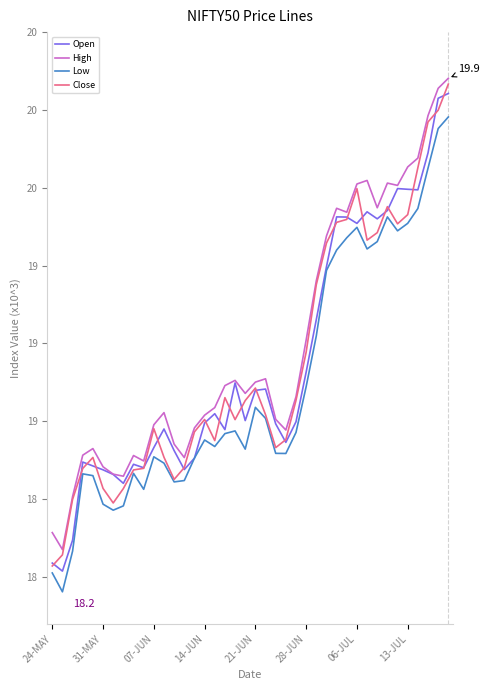

Reading left to right, extract all data points from this chart.

Open: 18.3	18.3	18.4	18.6	18.6	18.6	18.6	18.6	18.6	18.6	18.7	18.7	18.7	18.6	18.6	18.7	18.8	18.7	18.9	18.8	18.8	18.9	18.7	18.7	18.7	18.9	19.1	19.2	19.4	19.4	19.4	19.4	19.4	19.4	19.5	19.5	19.5	19.6	19.8	19.8
High: 18.4	18.3	18.5	18.6	18.7	18.6	18.6	18.6	18.6	18.6	18.7	18.8	18.7	18.6	18.7	18.8	18.8	18.9	18.9	18.8	18.9	18.9	18.8	18.7	18.8	19.0	19.2	19.3	19.4	19.4	19.5	19.5	19.4	19.5	19.5	19.6	19.6	19.7	19.8	19.9
Low: 18.3	18.2	18.3	18.6	18.6	18.5	18.5	18.5	18.6	18.5	18.6	18.6	18.6	18.6	18.6	18.7	18.7	18.7	18.7	18.7	18.8	18.8	18.6	18.6	18.7	18.9	19.0	19.2	19.3	19.3	19.4	19.3	19.3	19.4	19.4	19.4	19.4	19.6	19.7	19.7
Close: 18.3	18.3	18.5	18.6	18.6	18.5	18.5	18.5	18.6	18.6	18.7	18.6	18.6	18.6	18.7	18.8	18.7	18.8	18.8	18.8	18.9	18.8	18.7	18.7	18.8	19.0	19.2	19.3	19.4	19.4	19.5	19.3	19.4	19.4	19.4	19.4	19.6	19.7	19.7	19.8